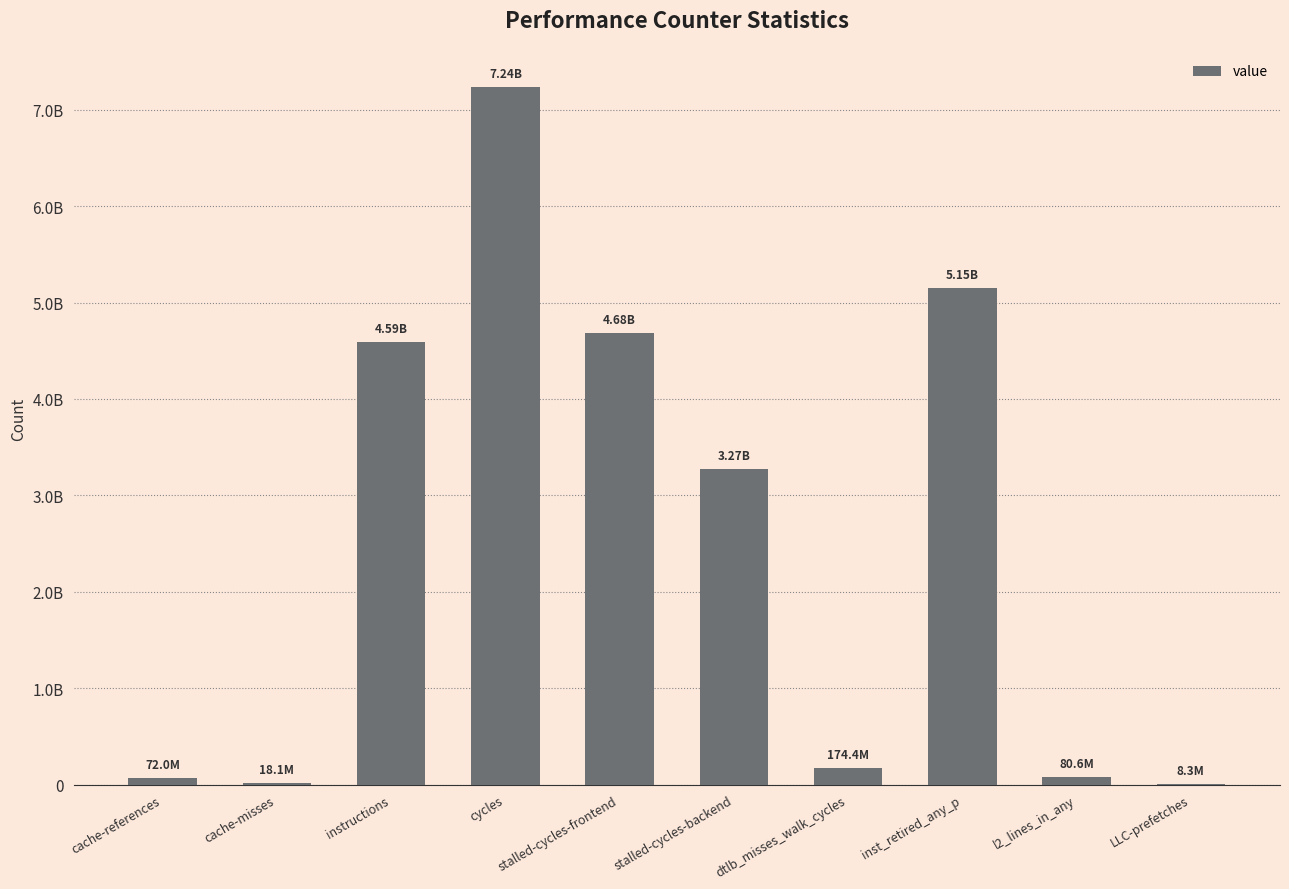

What is the difference between the second highest and minimum values?

5145162373